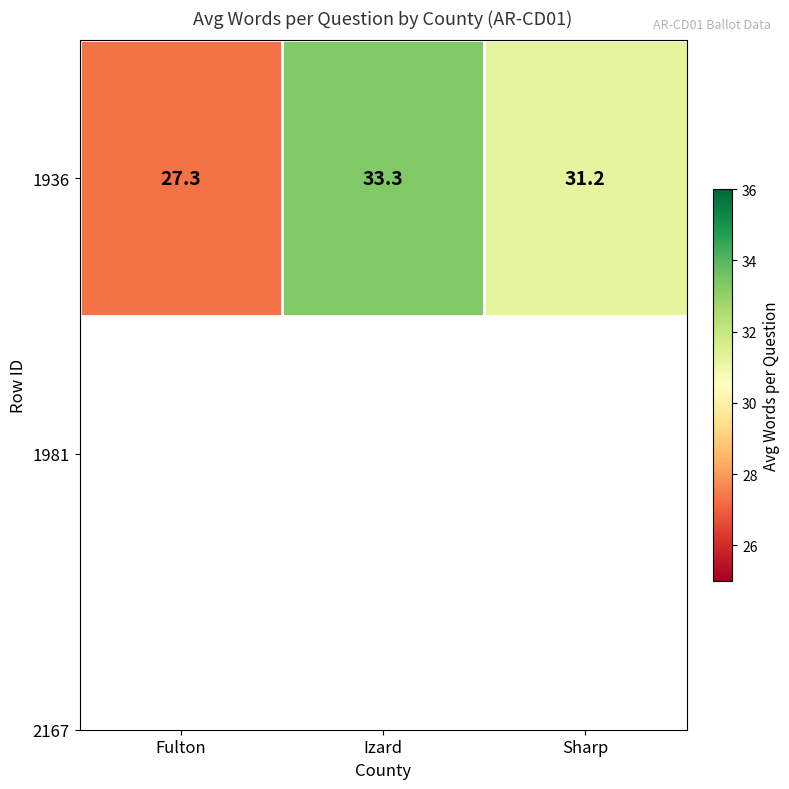

Which category has the highest value across all series?

Izard